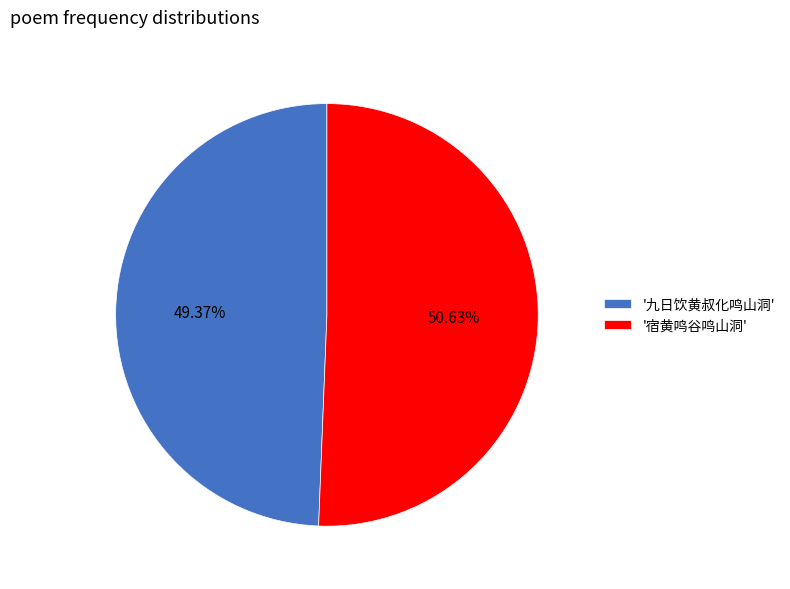

How many slices are in this pie chart?

2